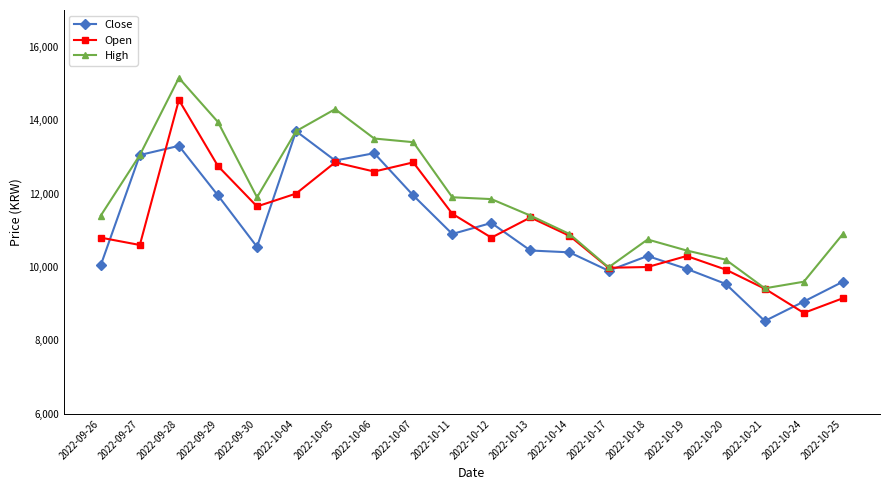

How many categories are shown in the chart?

20